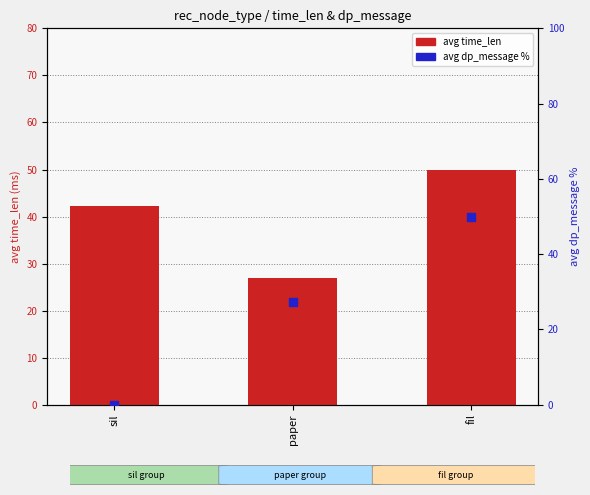

Which series contains the lowest Y value?

avg dp_message %